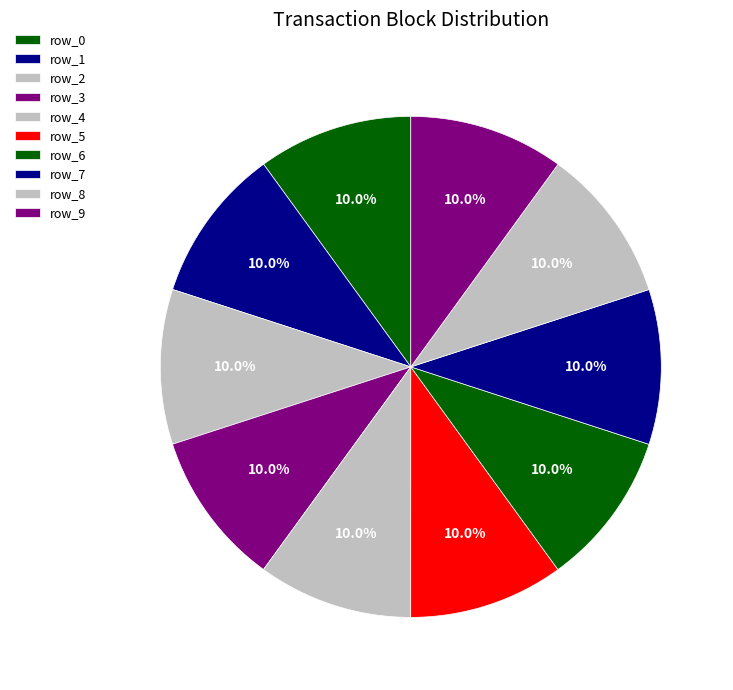

Is there any slice that represents more than half of the pie?

No